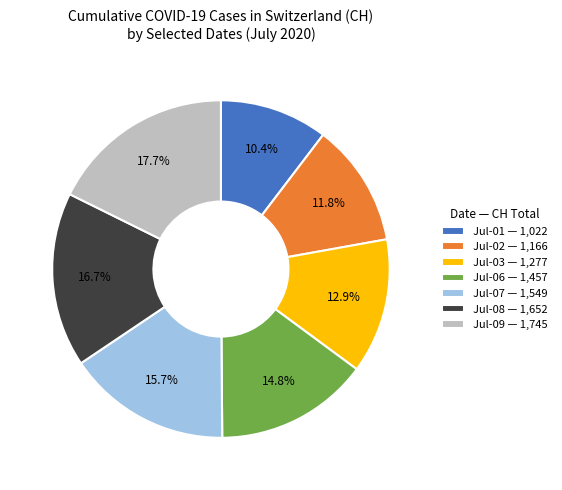

Which category has the smallest portion of the pie?

Jul-01 — 1,022